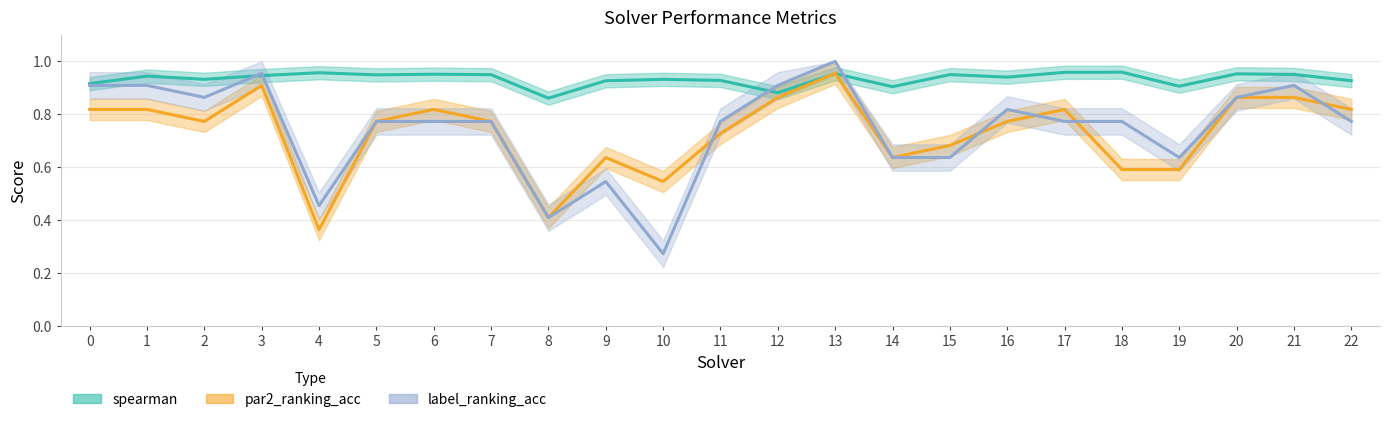

At which label is spearman closest to 0?

8